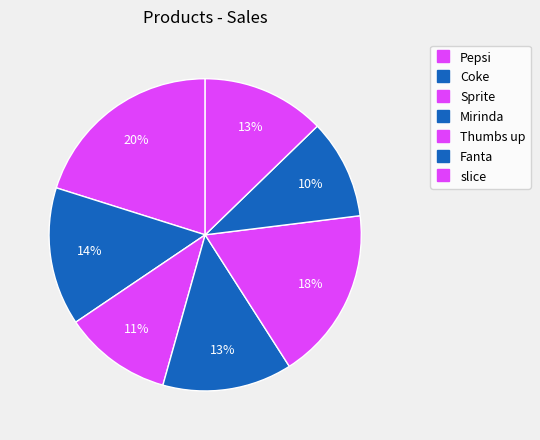

Which slice is the largest?

Pepsi